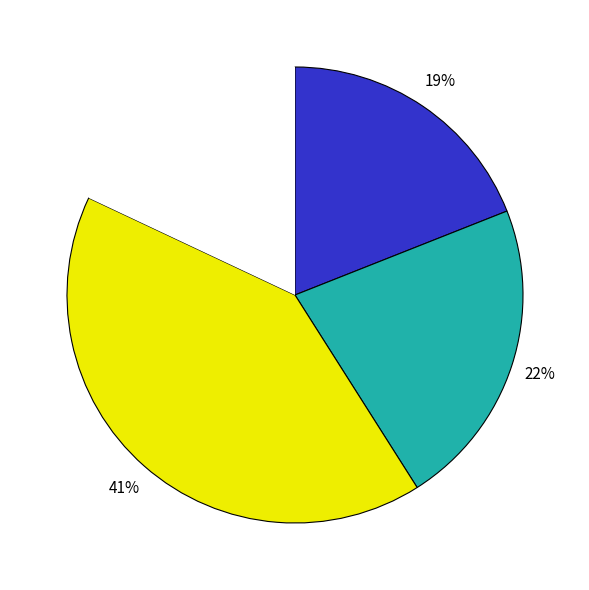

Does any single category account for the majority?

No